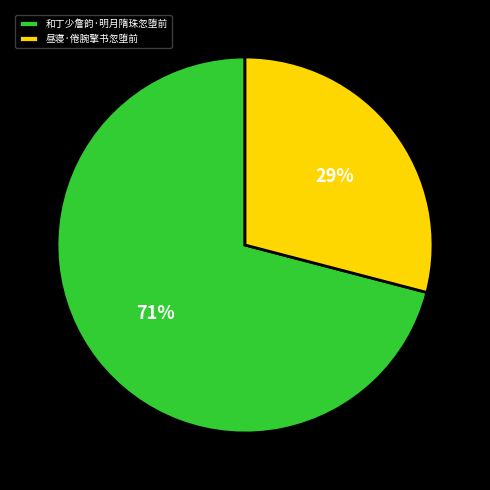

Which slice represents more than half of the pie?

和丁少詹韵·明月隋珠忽堕前